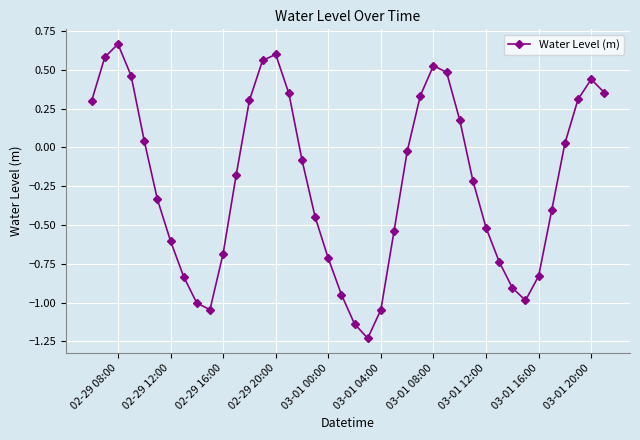

What is the difference between the maximum and minimum values?

1.9